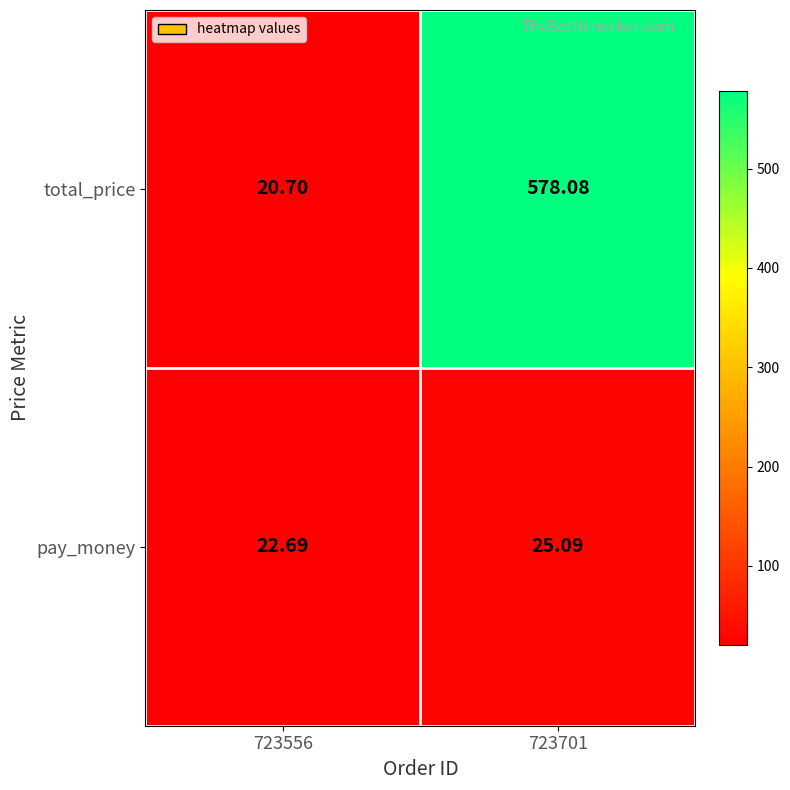

Is the value of pay_money at 723556 greater than the value of total_price at 723701?

No